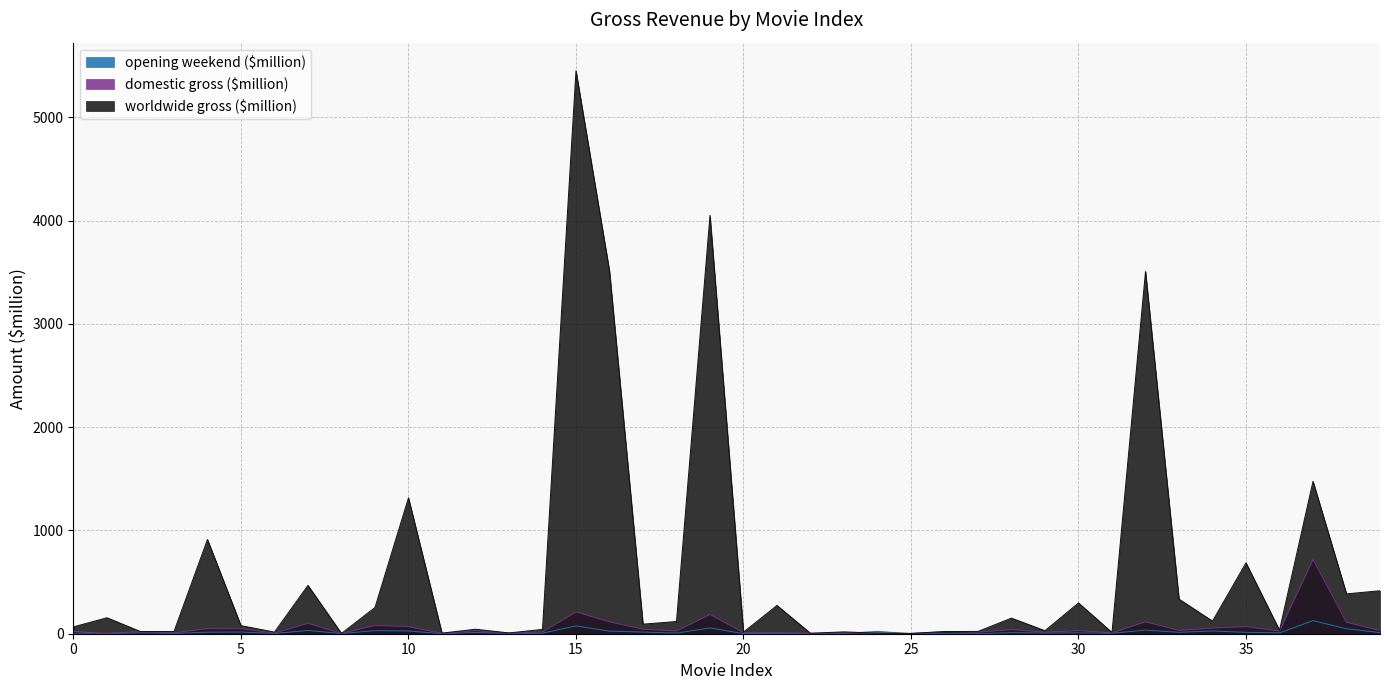

Reading right to left, what are all the values shown in this chart?

opening weekend ($million): 39=10.8	38=47.8	37=126.7	36=8.1	35=13.6	34=26.3	33=13.7	32=35.0	31=4.7	30=7.8	29=6.4	28=10.1	27=0.2	26=0.2	25=0.7	24=22.5	23=3.6	22=1.8	21=4.0	20=0.8	19=56.2	18=5.9	17=16.0	16=25.0	15=75.8	14=5.3	13=3.1	12=11.5	11=0.3	10=26.6	9=30.0	8=1.8	7=31.6	6=2.5	5=16.6	4=14.7	3=2.9	2=8.9	1=1.4	0=21.0
domestic gross ($million): 39=32.0	38=110.5	37=718.7	36=26.4	35=69.0	34=54.7	33=32.0	32=116.0	31=8.2	30=30.0	29=14.9	28=40.5	27=15.5	26=20.4	25=2.2	24=2.0	23=9.0	22=4.3	21=10.0	20=10.6	19=187.0	18=26.5	17=44.1	16=115.0	15=212.0	14=17.0	13=6.5	12=30.0	11=3.7	10=69.0	9=80.0	8=3.0	7=100.9	6=6.8	5=48.9	4=50.0	3=8.3	2=21.4	1=4.0	0=3.6
worldwide gross ($million): 39=416.0	38=385.9	37=1475.2	36=33.8	35=686.0	34=122.1	33=335.0	32=3506.0	31=12.7	30=298.0	29=29.4	28=151.0	27=22.4	26=20.8	25=3.3	24=5.5	23=18.0	22=4.4	21=274.0	20=15.4	19=4050.0	18=118.5	17=92.7	16=3512.0	15=5449.0	14=41.9	13=7.5	12=43.6	11=5.6	10=1315.0	9=253.9	8=3.0	7=468.0	6=15.7	5=78.4	4=912.0	3=21.2	2=21.4	1=154.8	0=66.2